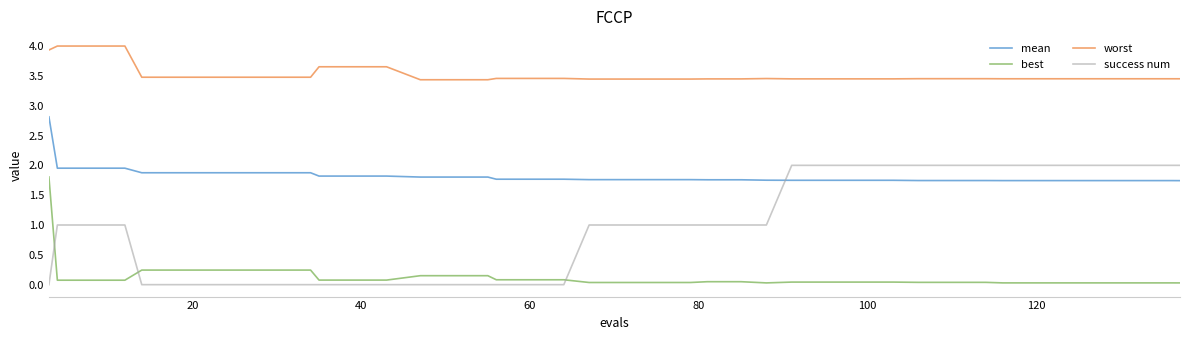

Is this an area chart (filled region under the line)?

No